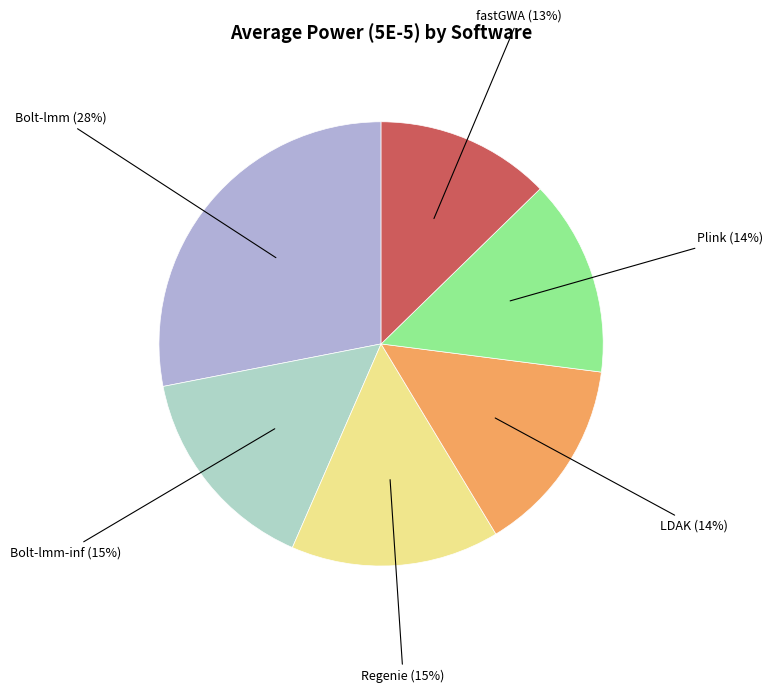

How many slices are in this pie chart?

6